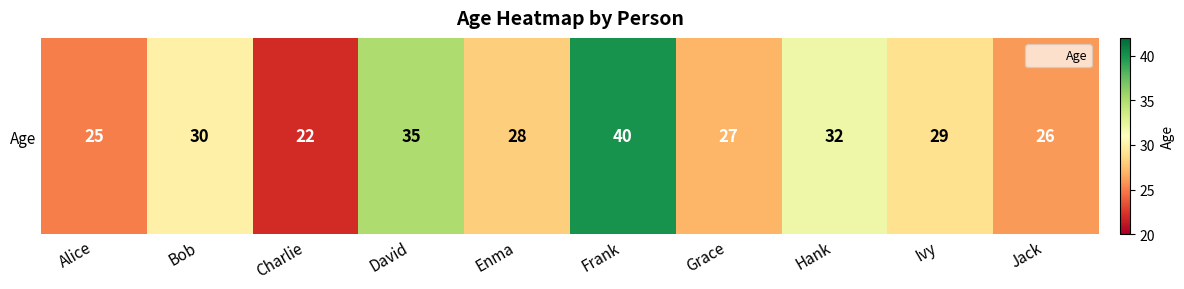

True or false: the data shows 18 at Grace.

False